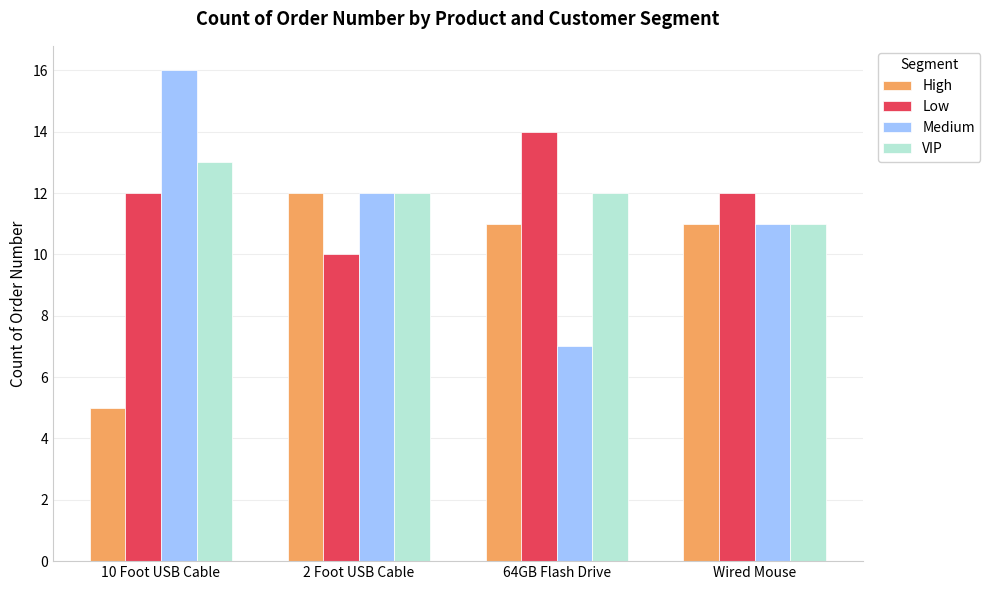

Which series has the widest spread of values?

Medium